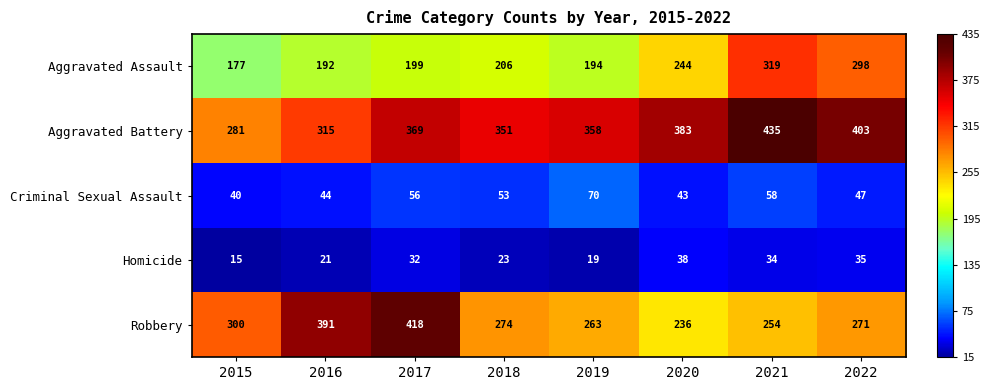

What is the spread (max minus min) of values at 2016?

370